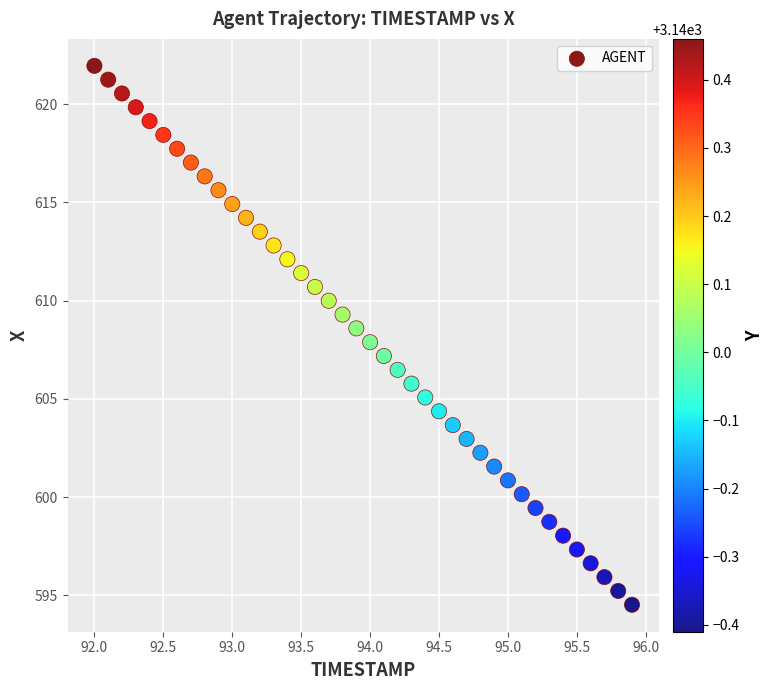

What is the range of Y values (max minus min)?

27.4